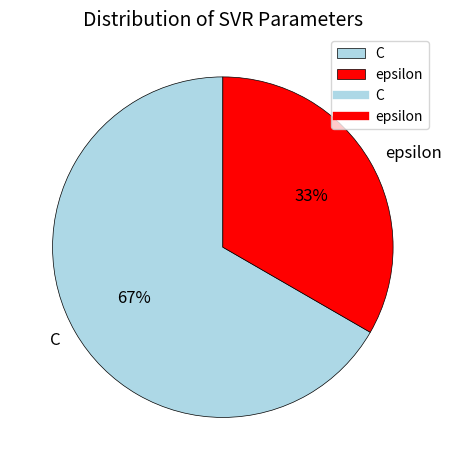

Does epsilon represent more than half of the total?

No